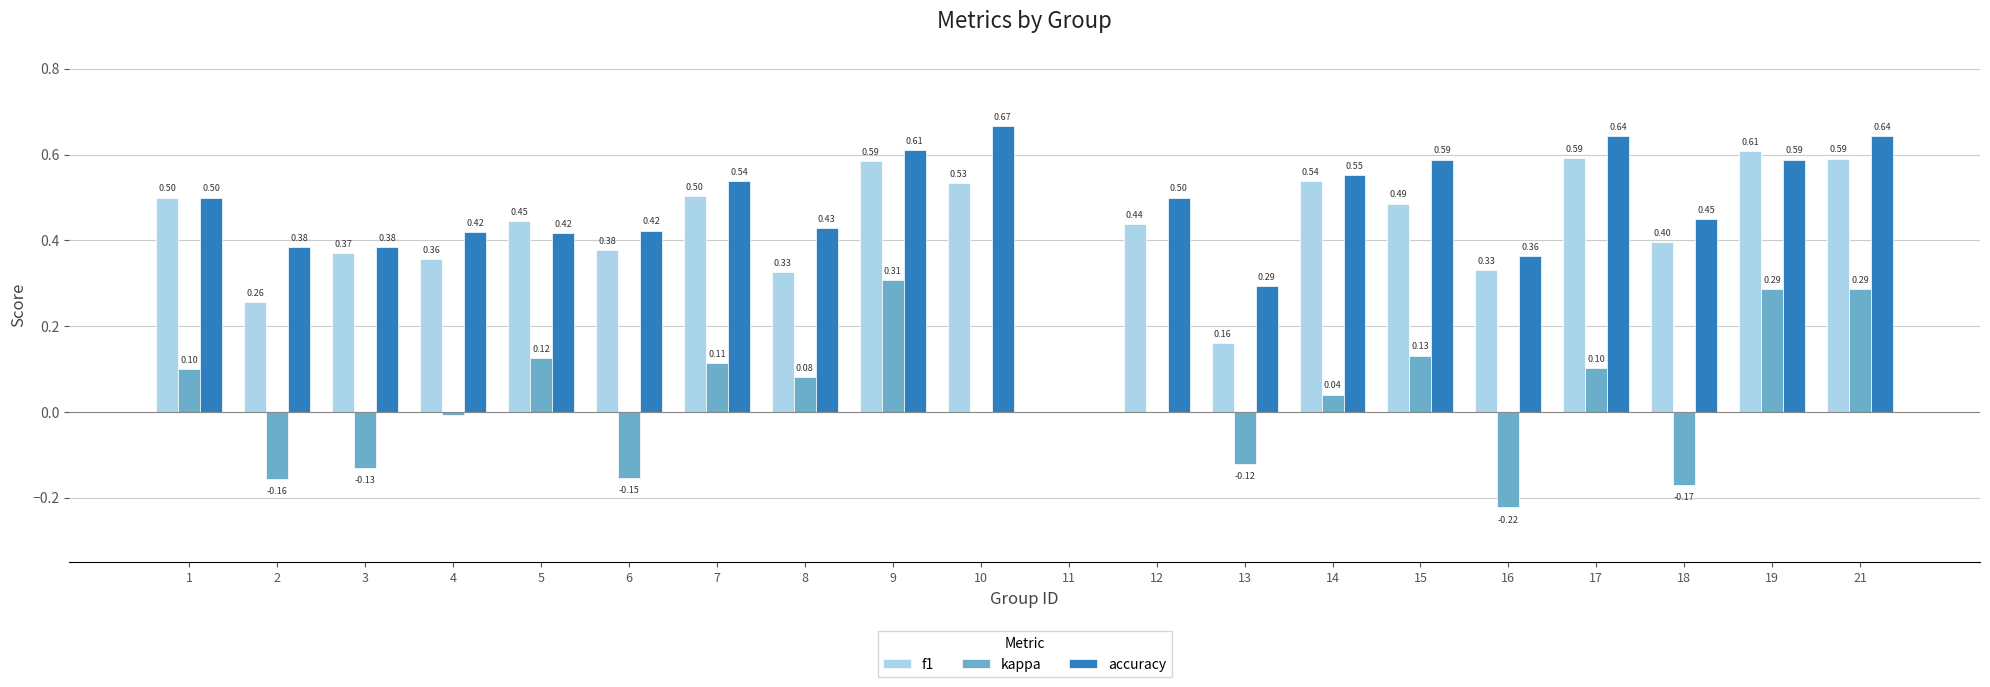

Between 11 and 18, which series saw the biggest shift?

accuracy